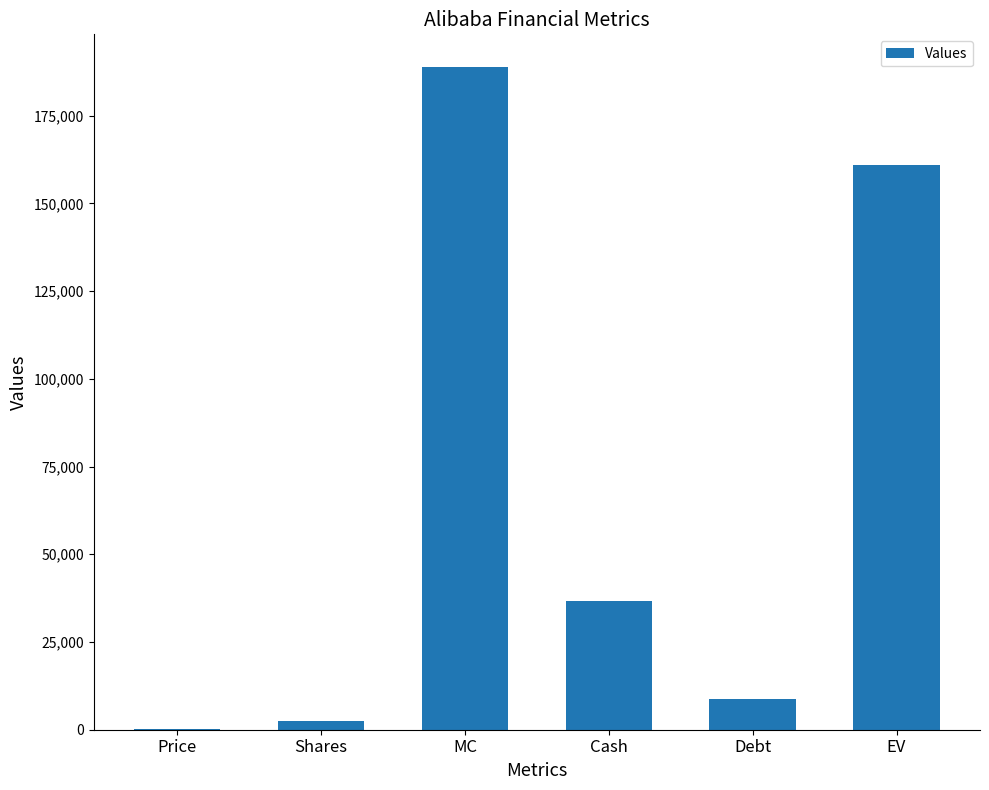

What is the sum of all values?

397525.0